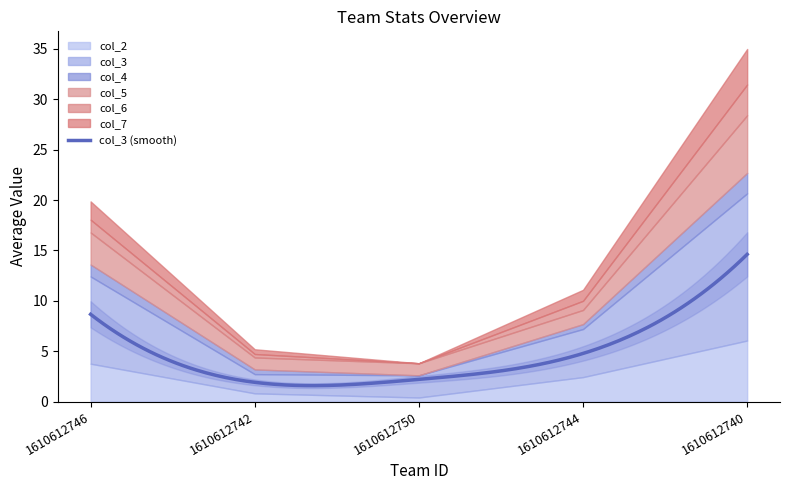

Where is the first local minimum for col_4?

1610612750